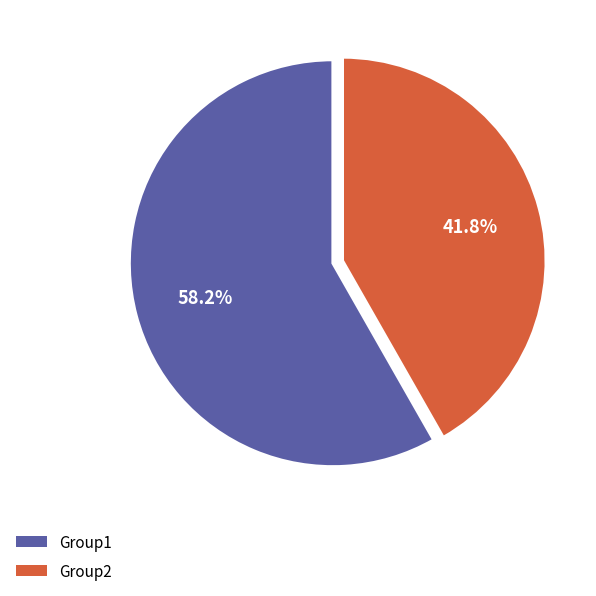

Count the number of slices in the pie.

2